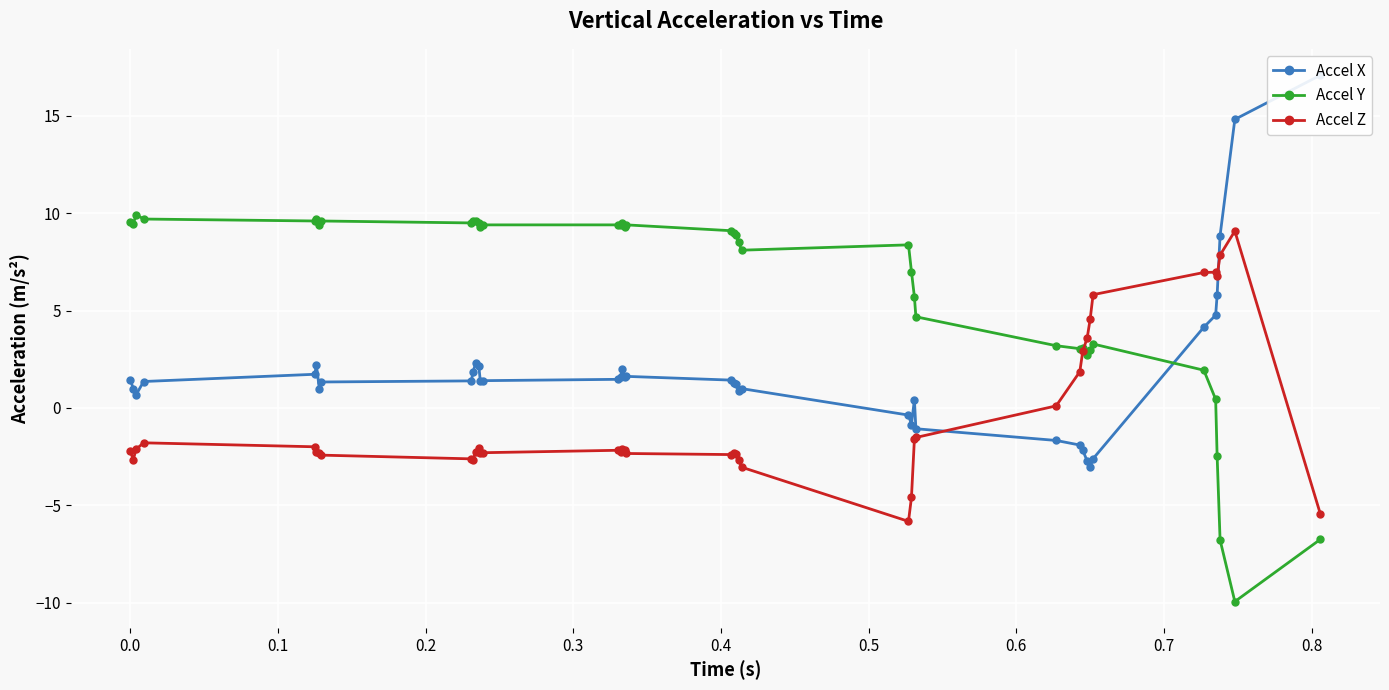

The Accel Y series shows 13.2 at 14. True or false?

False